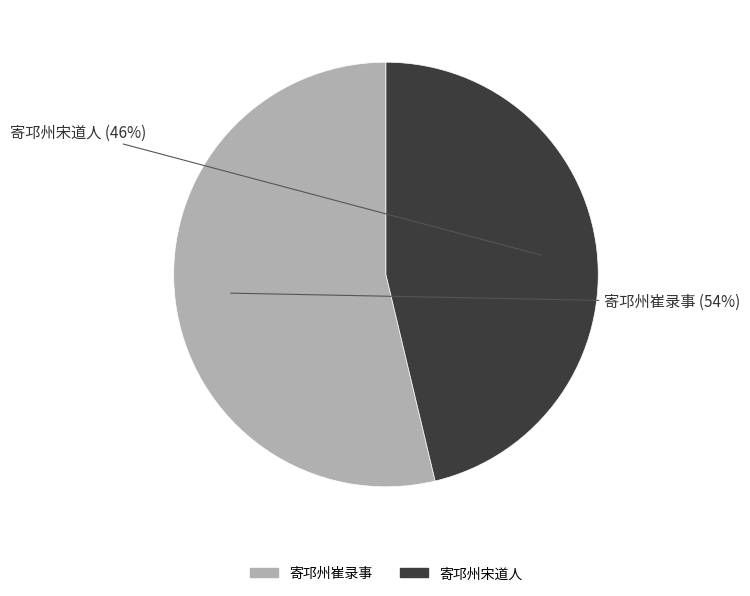

True or false: 寄邛州宋道人 accounts for 46% of the total.

True